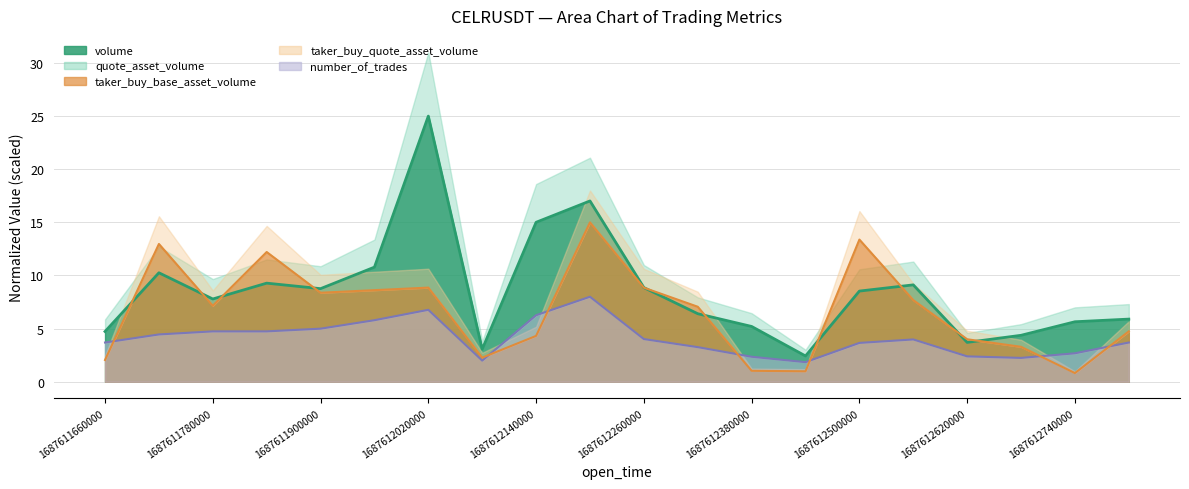

Which series ends up on top after the final intersection of taker_buy_base_asset_volume and number_of_trades?

taker_buy_base_asset_volume